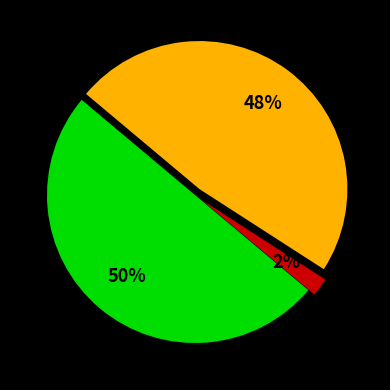

To the nearest percent, what is the average slice percentage?

33%